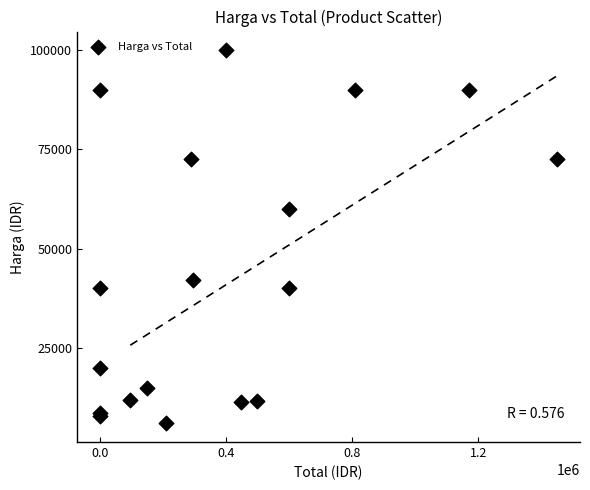

What Y value in the scatter plot is closest to 53000?

60000